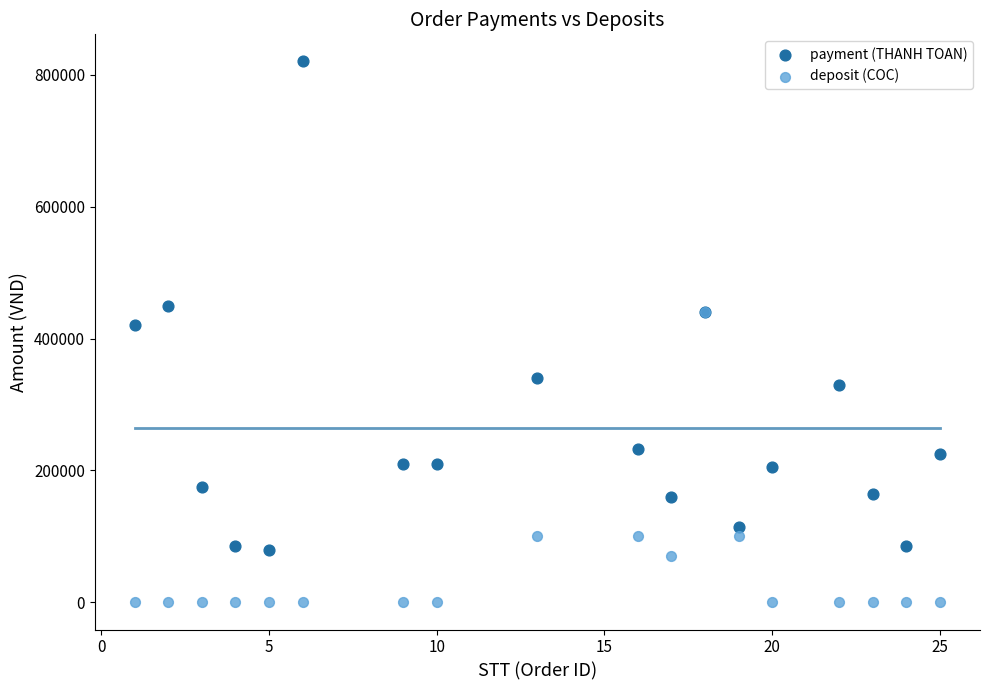

Across all series, what Y value is closest to 410000?

420000